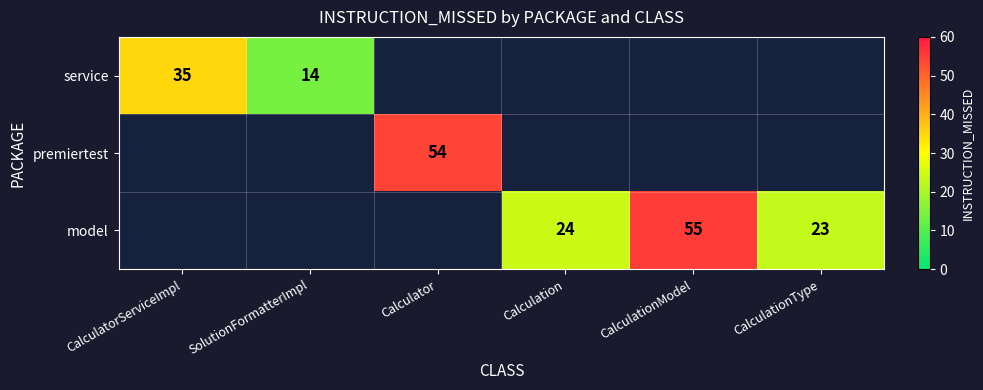

The value of service at SolutionFormatterImpl is 14. True or false?

True